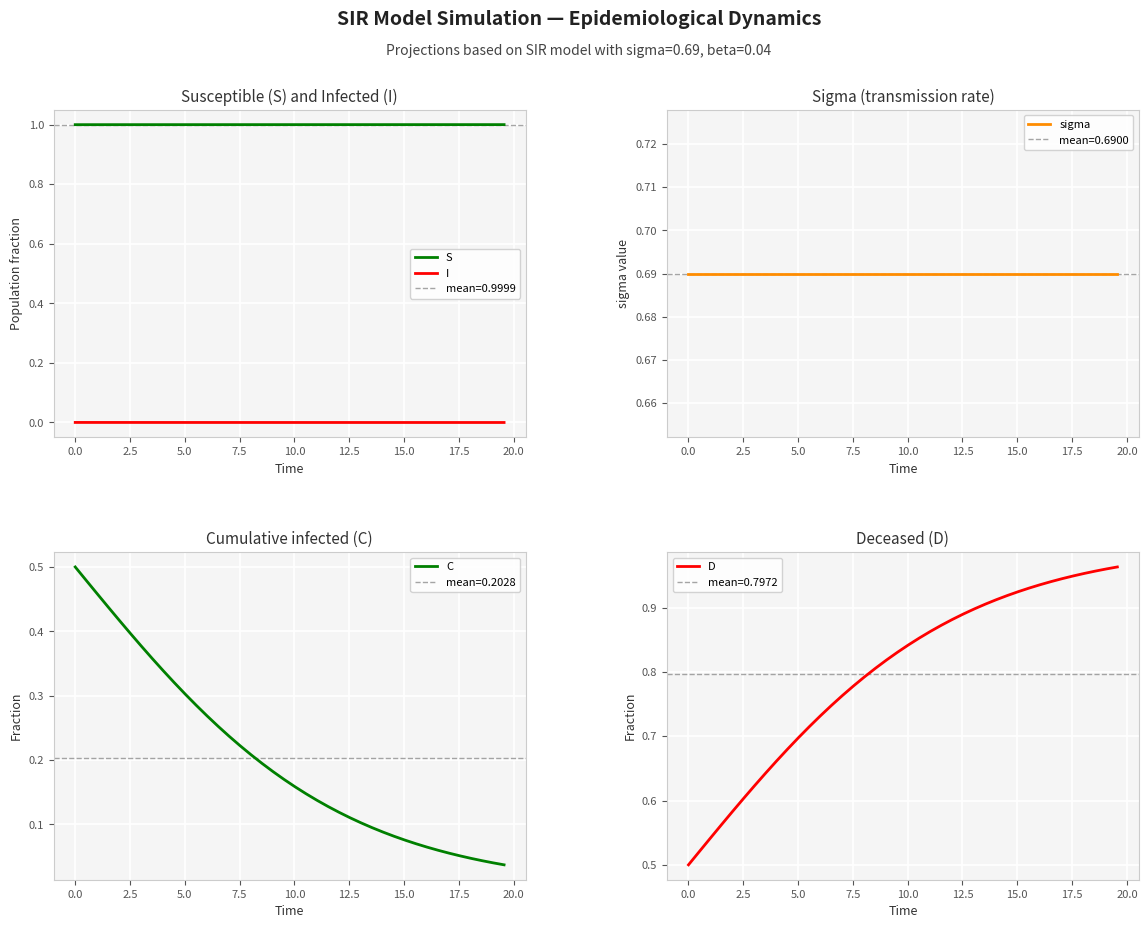

What is the lowest value of the S series?

1.0